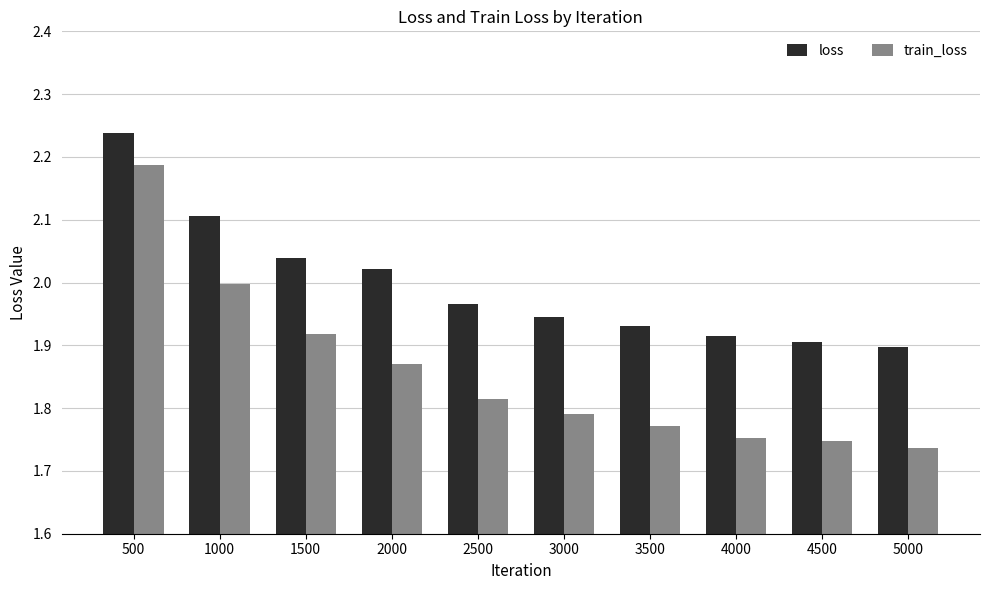

Rank the categories by loss value from lowest to highest.

5000, 4500, 4000, 3500, 3000, 2500, 2000, 1500, 1000, 500